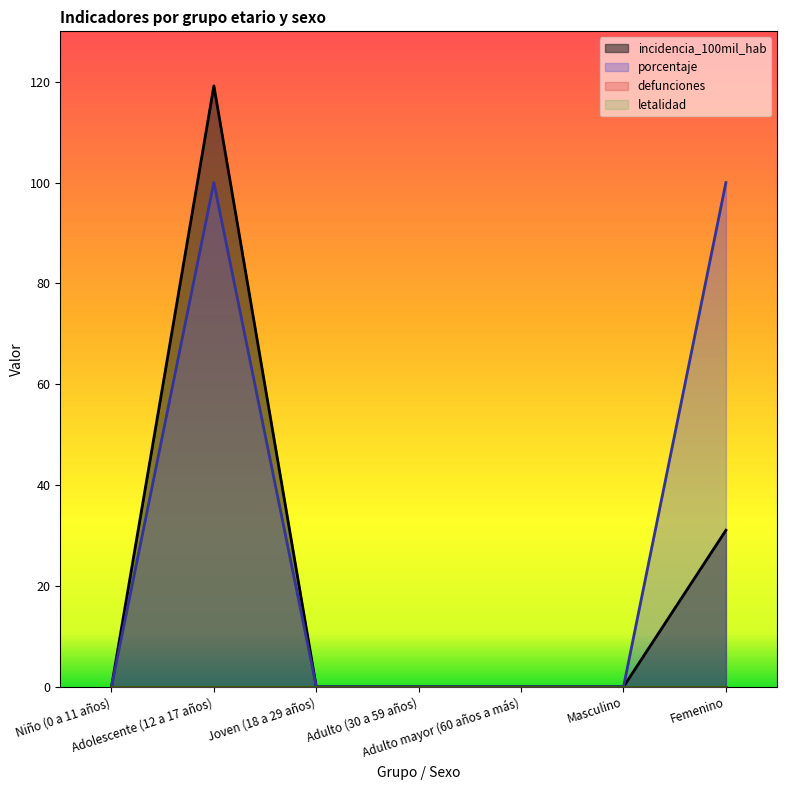

What is the sum of all porcentaje values?

200.0